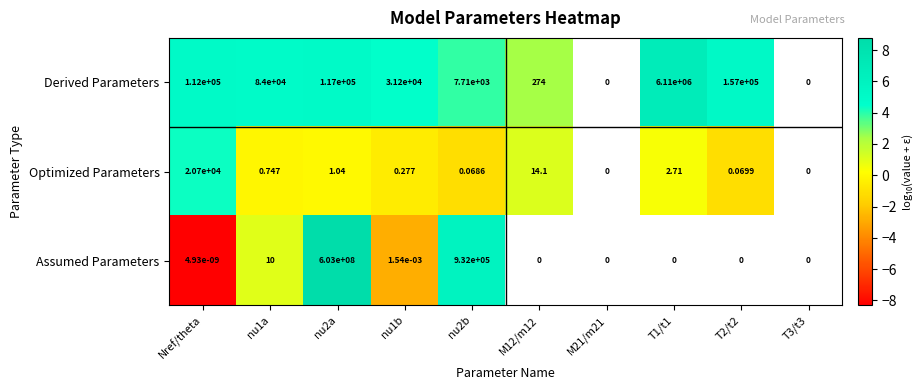

At which category is the sum across all series the highest?

nu2a